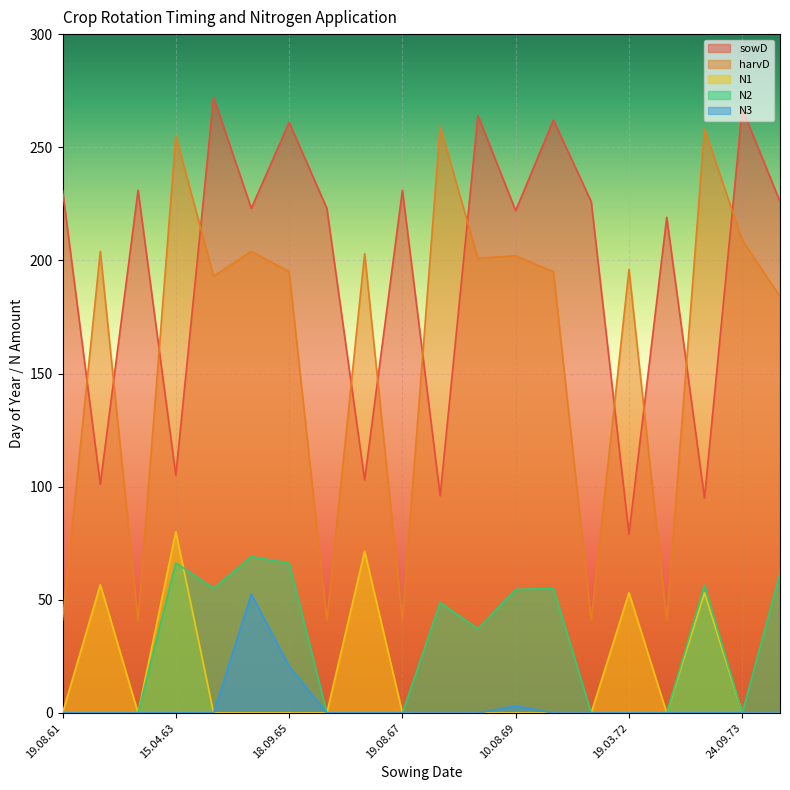

What is the difference between the highest and lowest values at 19.09.70?

262.0